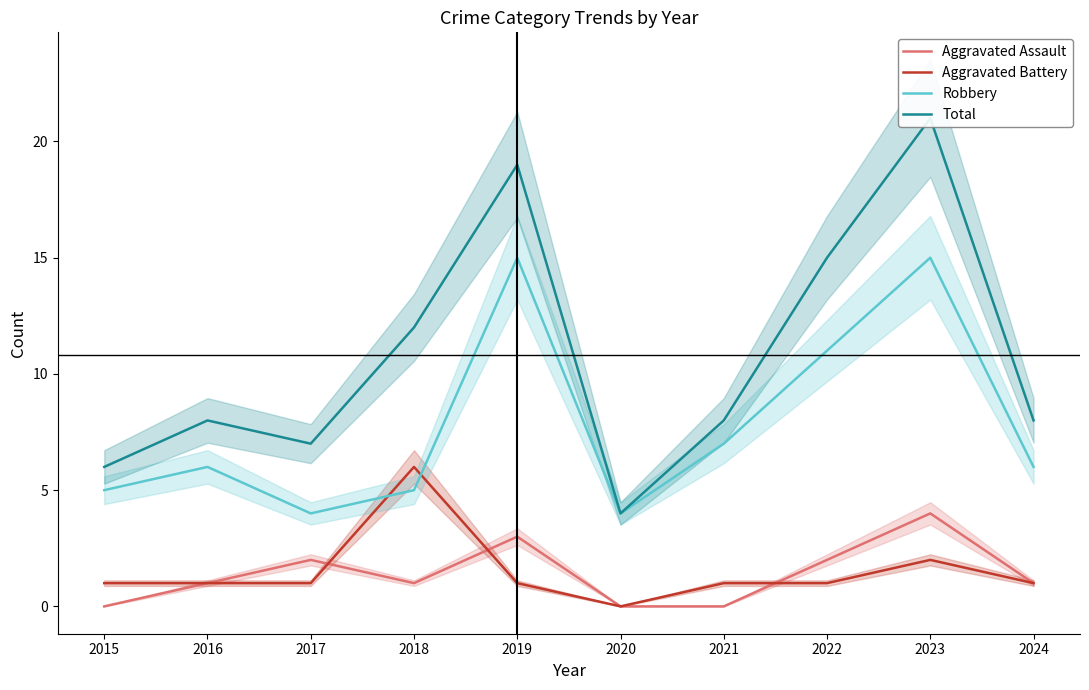

What is the highest value of the Aggravated Battery series?

6